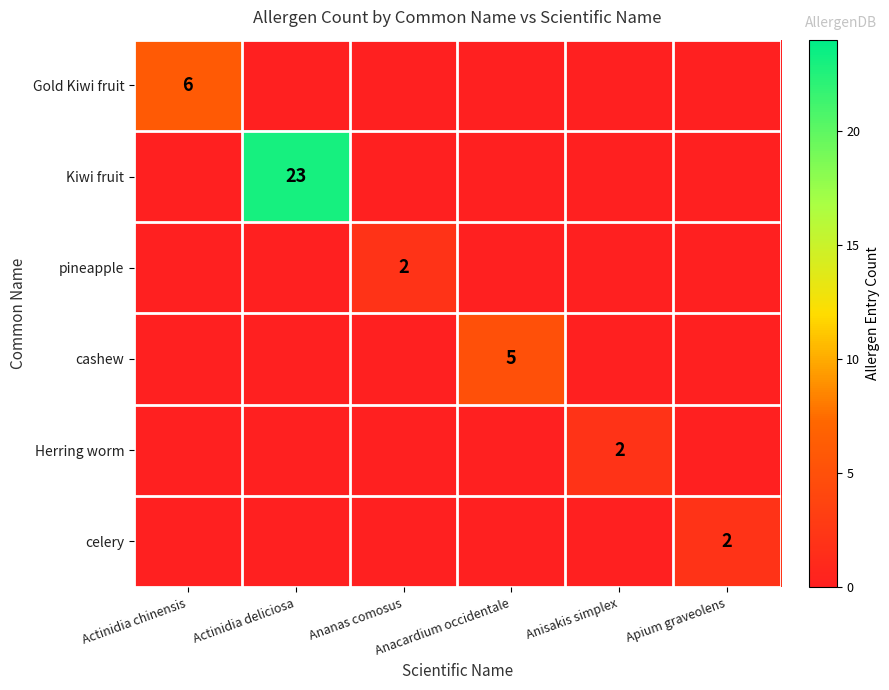

Is it true that cashew equals 0 at Apium graveolens?

True